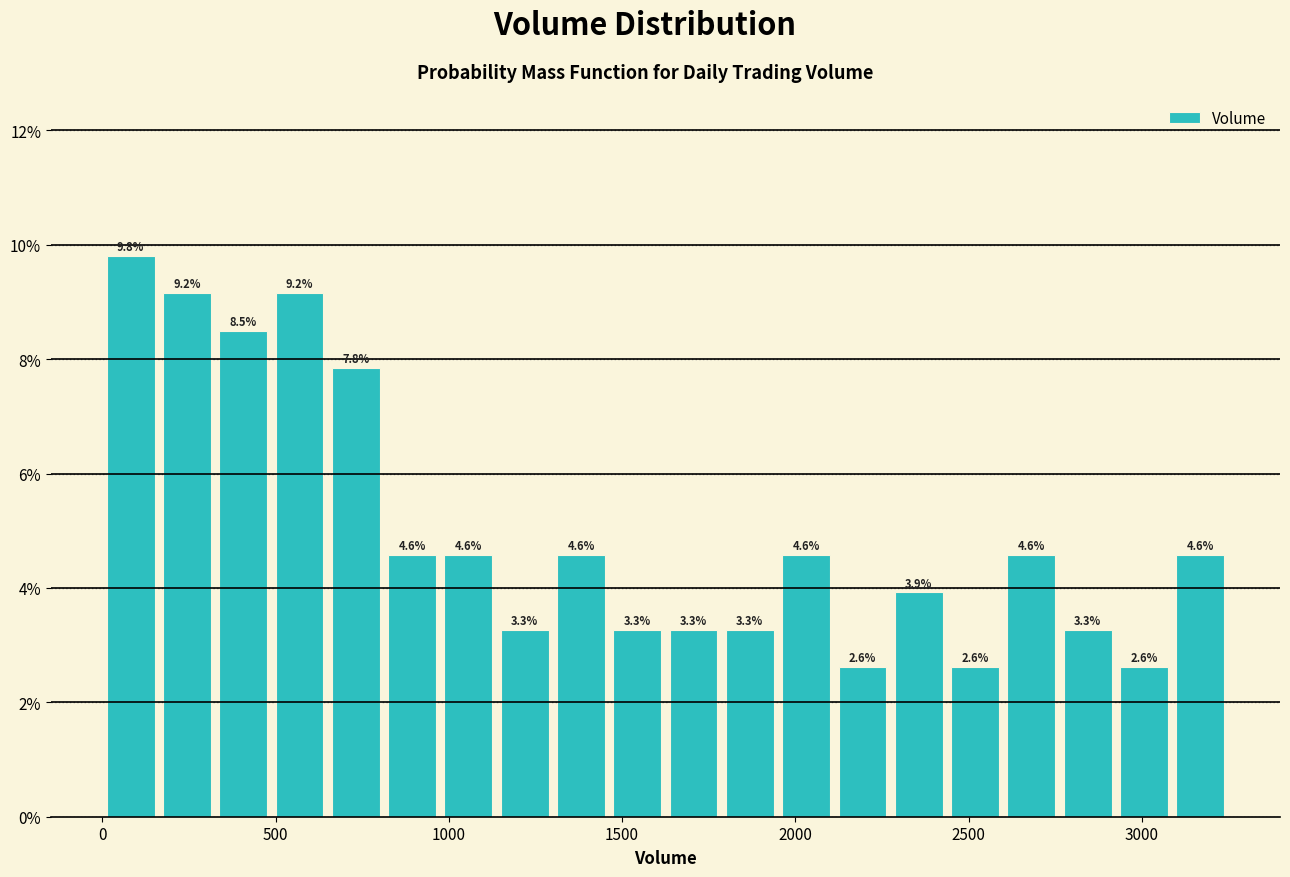

Around what value on the x-axis is the tallest bar? Give the approximate position of its centre, as read against the axis.

100